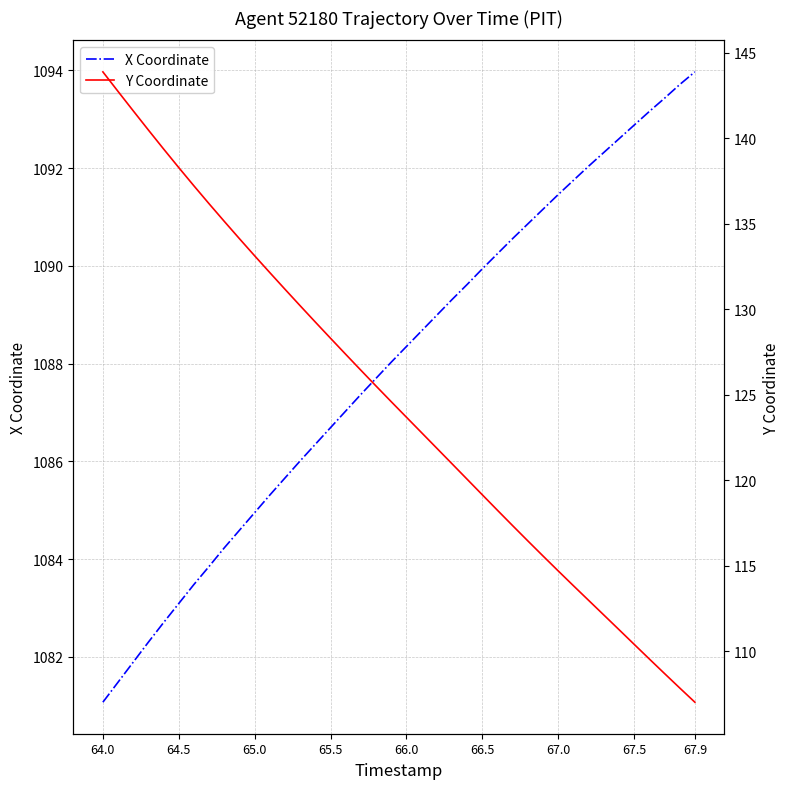

True or false: X Coordinate has a value of 386.4 at 67.9.

False